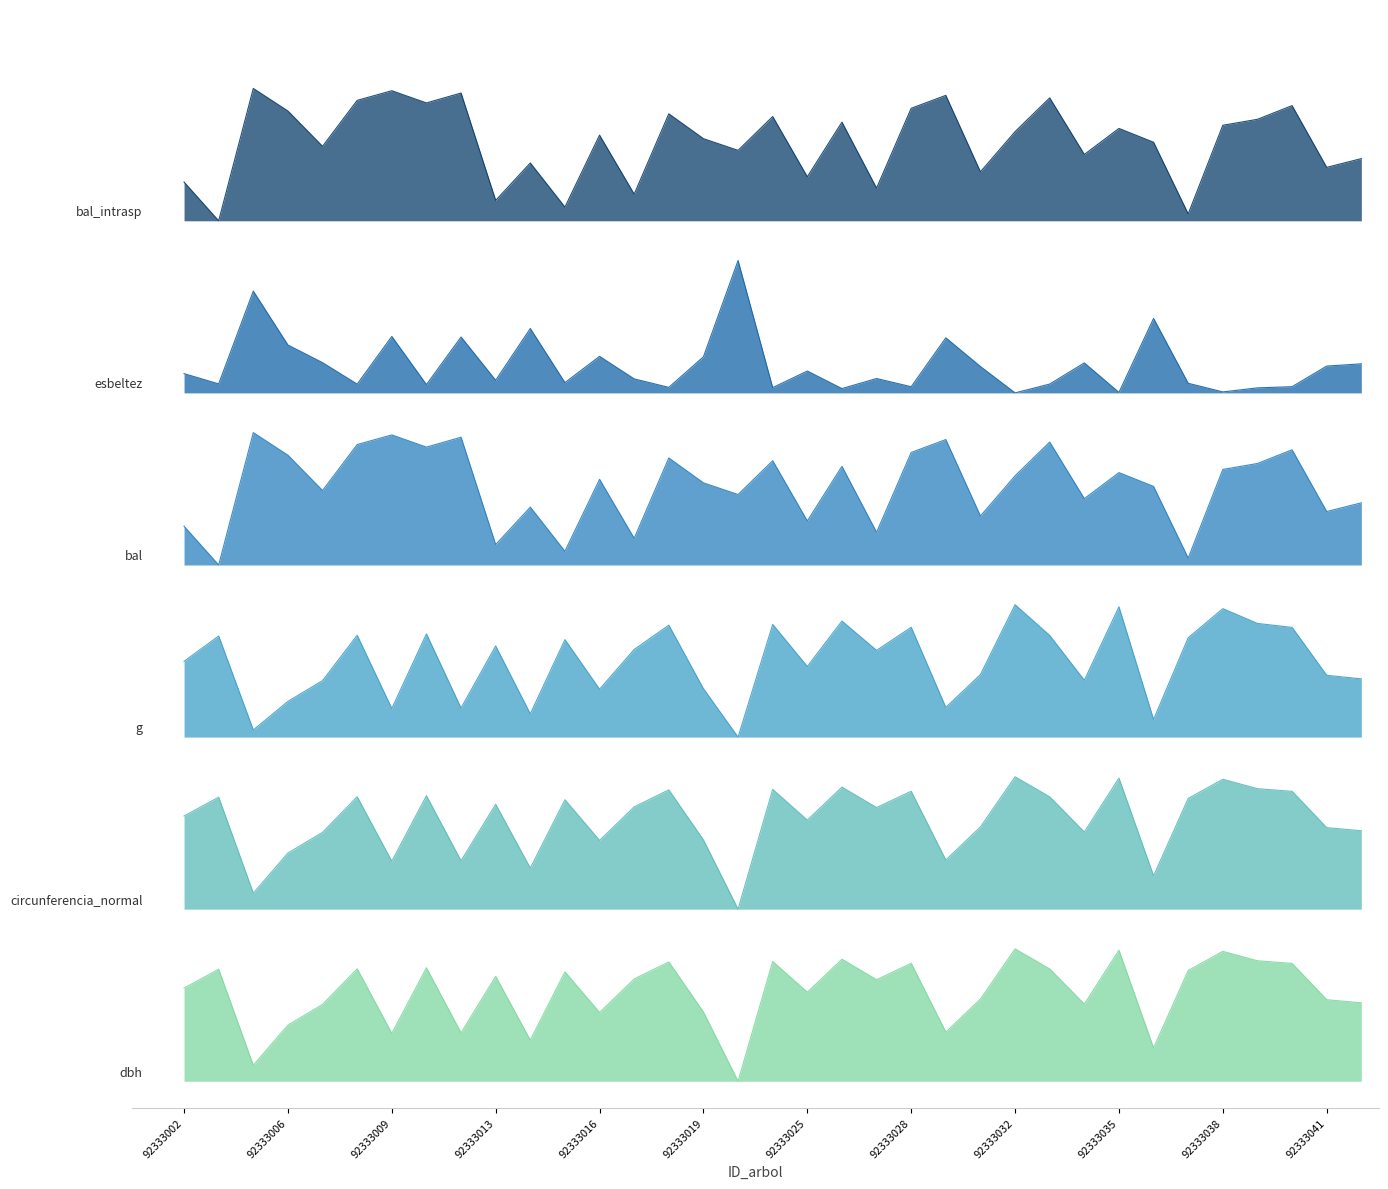

Which series has the largest total across all categories?

bal